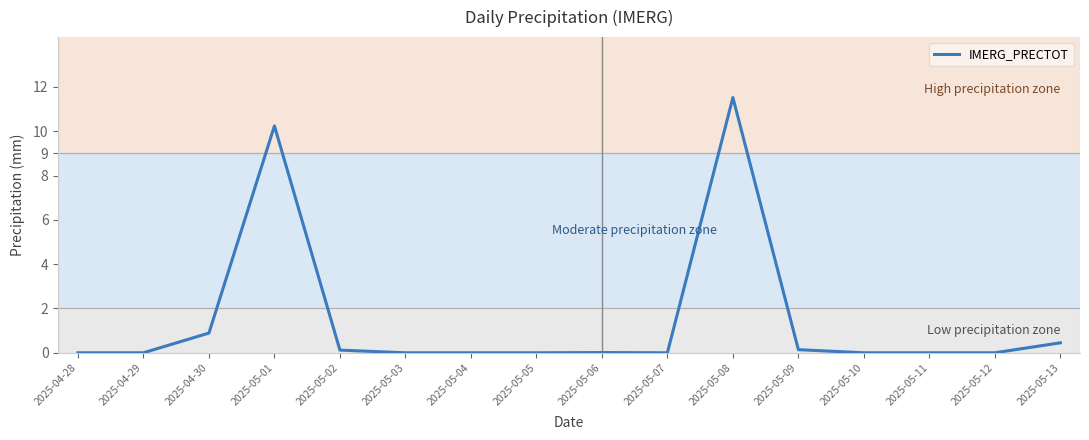

What position from the right is 2025-05-12?

2